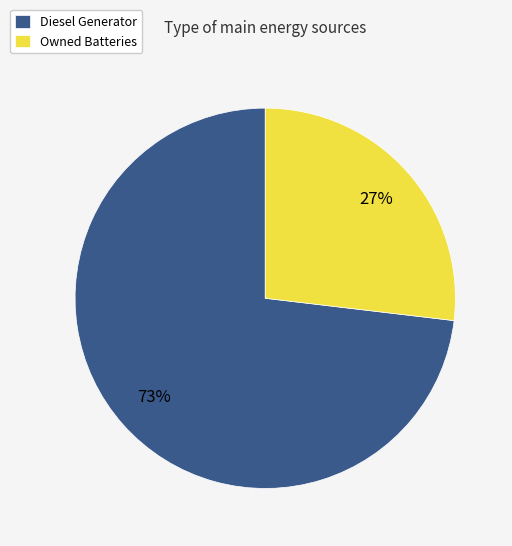

Is it true that Diesel Generator is 80% of the pie?

False